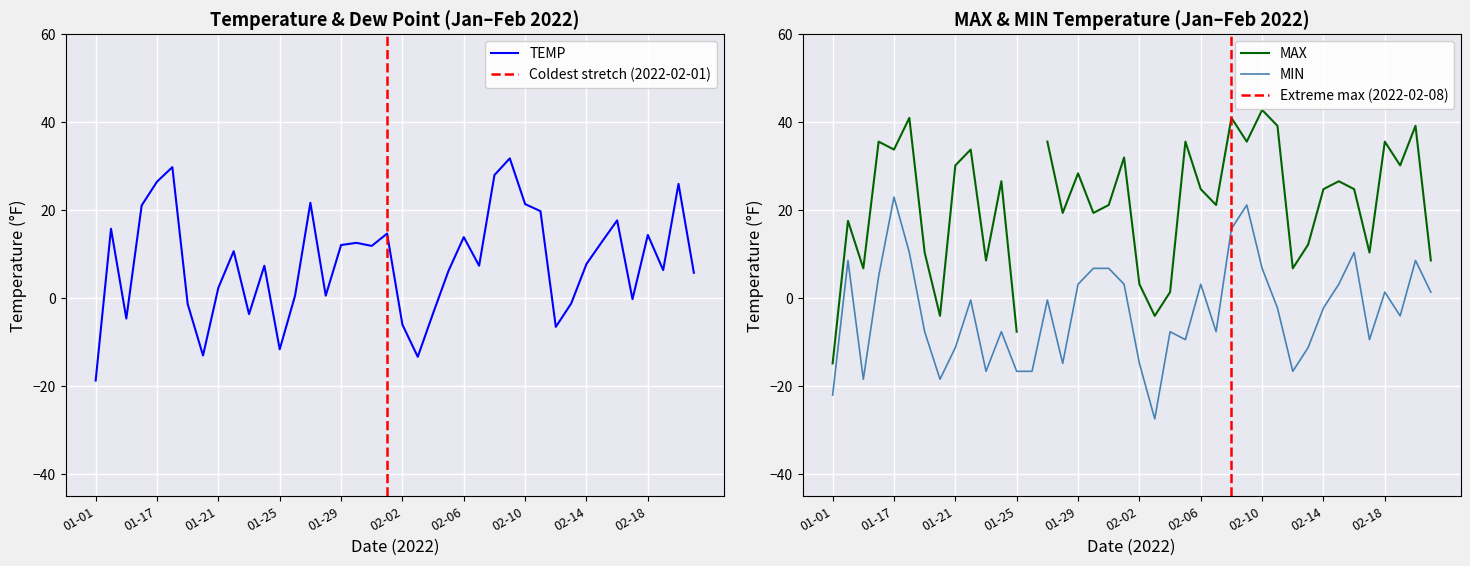

At which category does MIN reach its first local valley?

2022-01-15